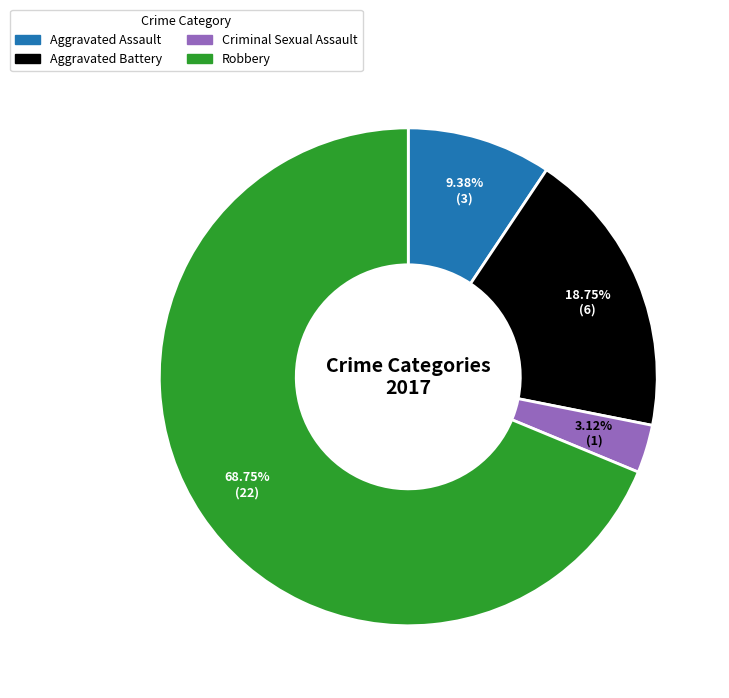

Which slice represents more than half of the pie?

Robbery